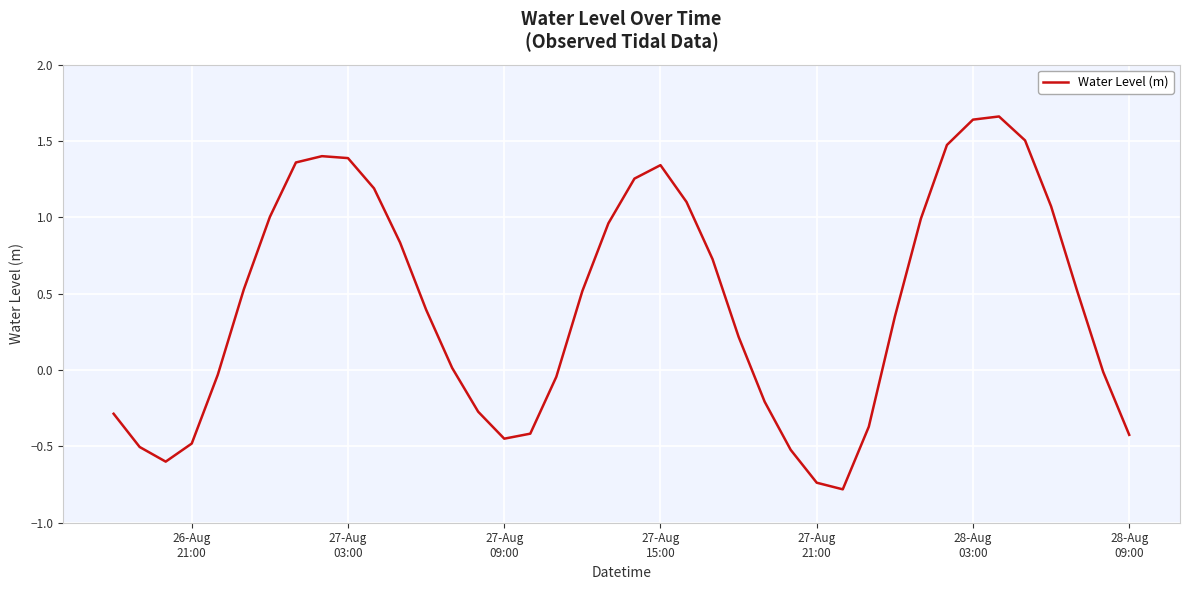

What is the minimum value shown in the chart?

-0.8